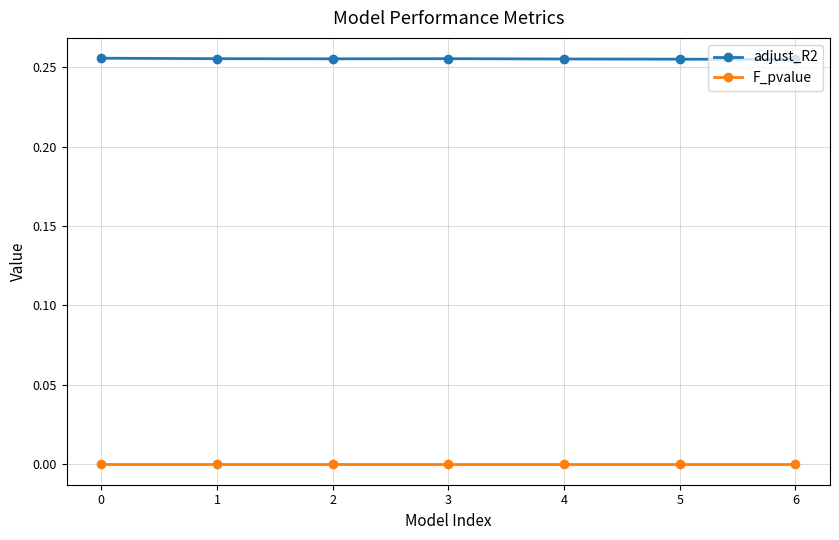

List the series in order of their overall mean, lowest first.

F_pvalue, adjust_R2